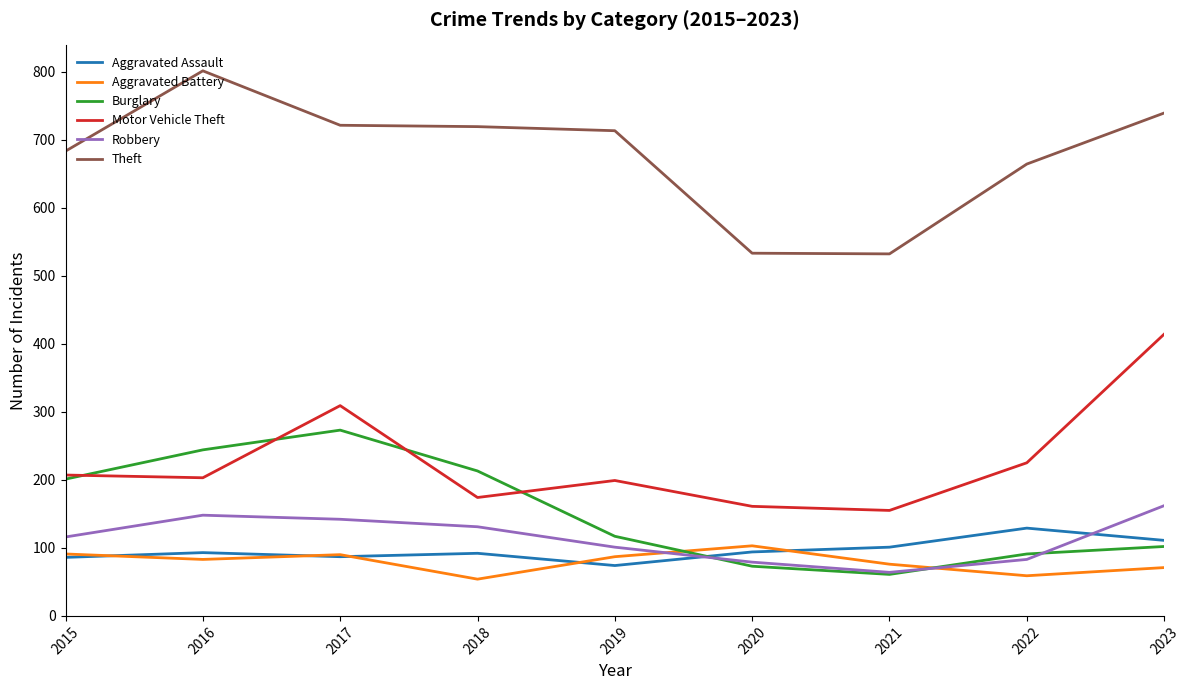

Read the Robbery value at 2016, to the nearest 10.

150